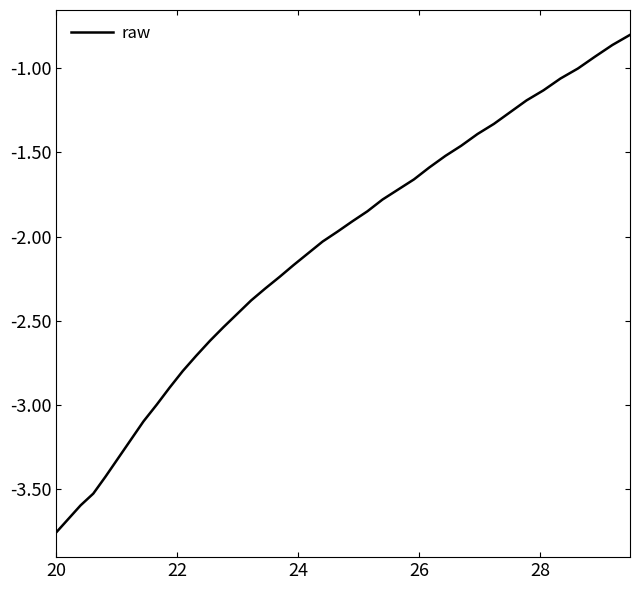

What is the difference between the maximum and minimum values?

3.0